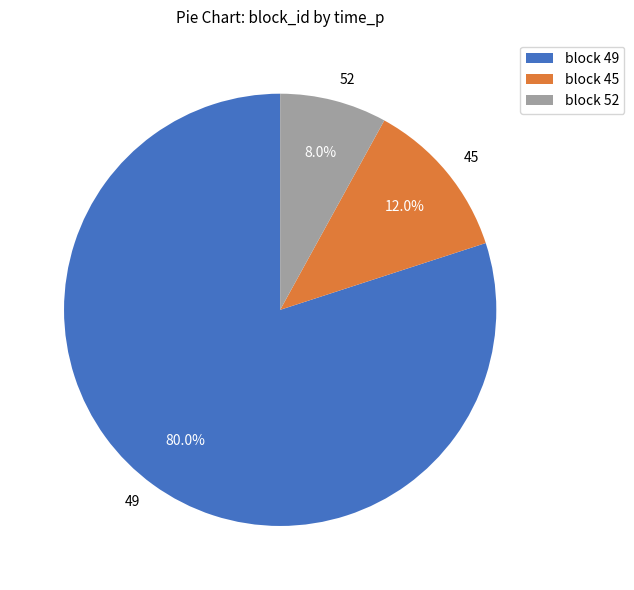

Is 45 the majority of the pie?

No